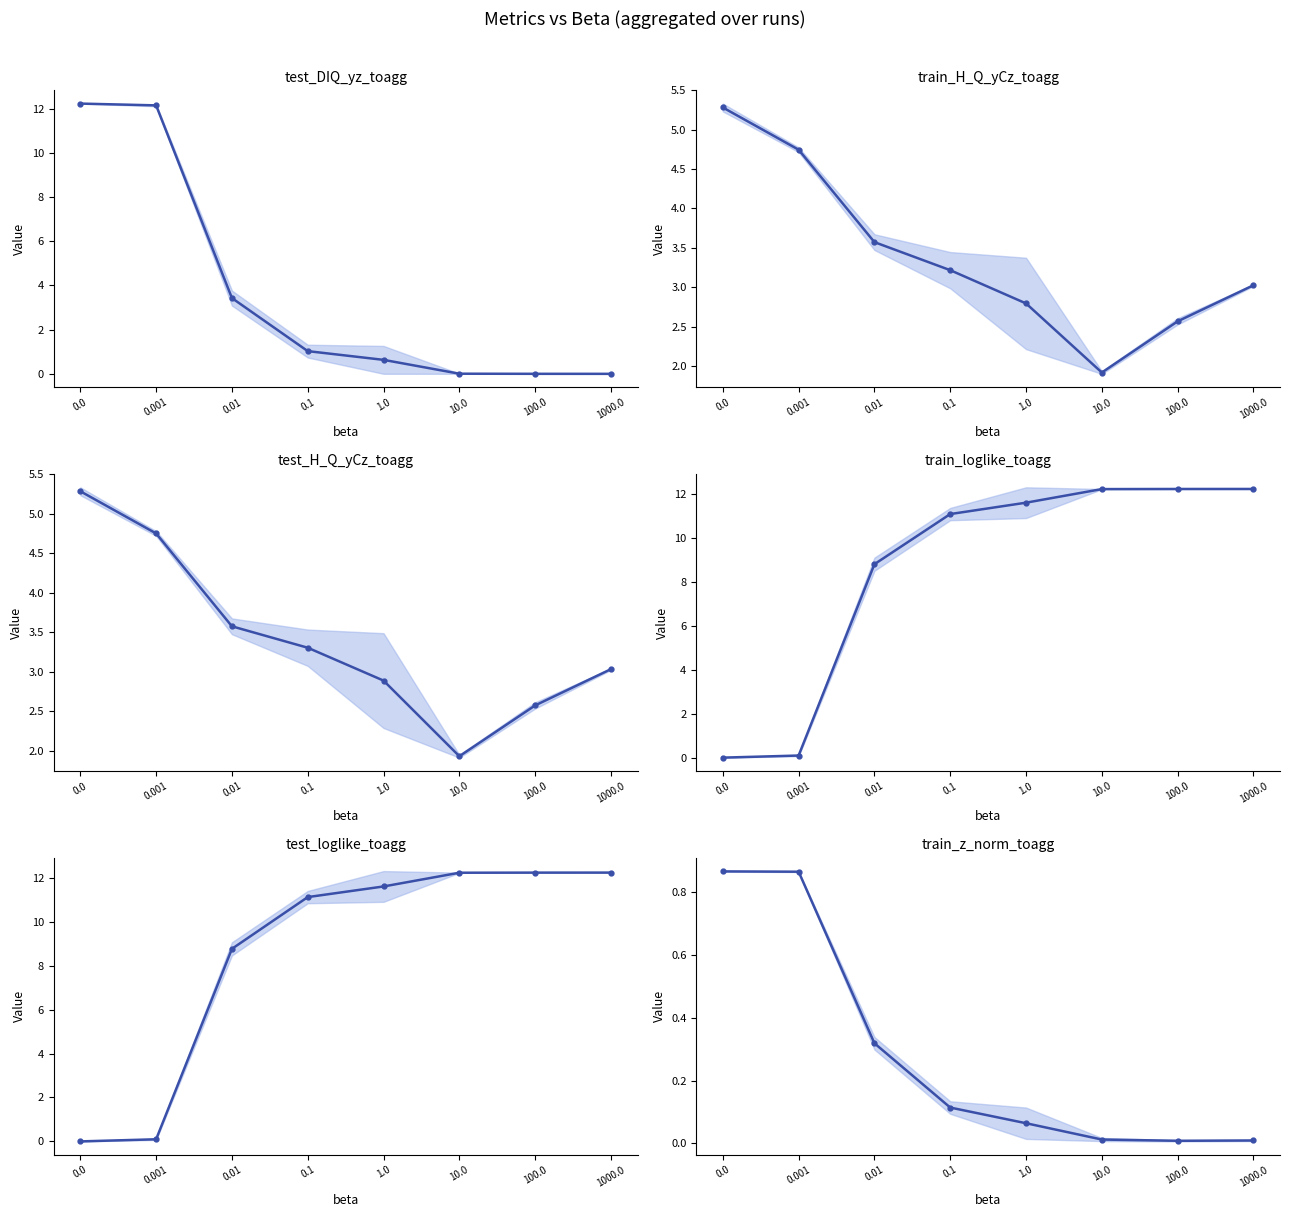

At which category is the sum across all series the highest?

1000.0